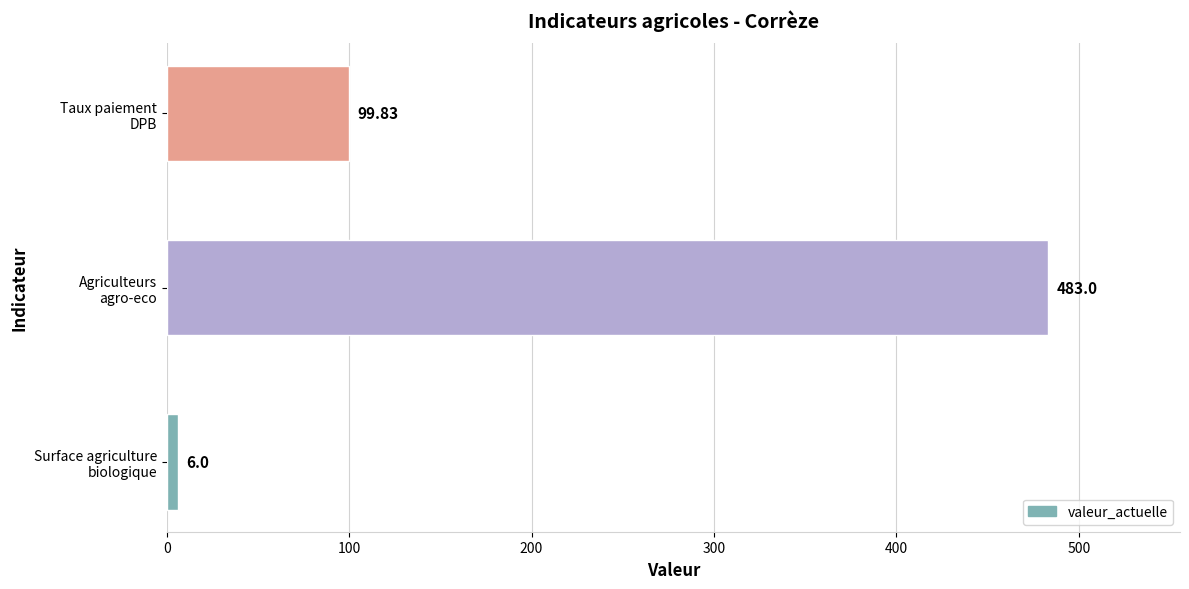

List the labels in order of value, largest first.

Agriculteurs
agro-eco, Taux paiement
DPB, Surface agriculture
biologique